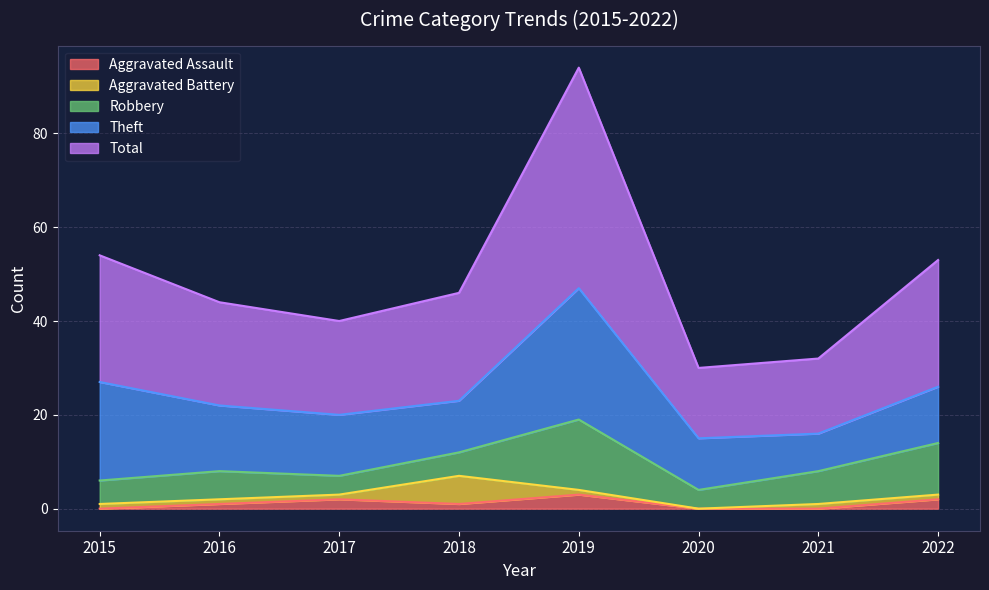

How many interior local valleys does the Aggravated Assault series have?

1